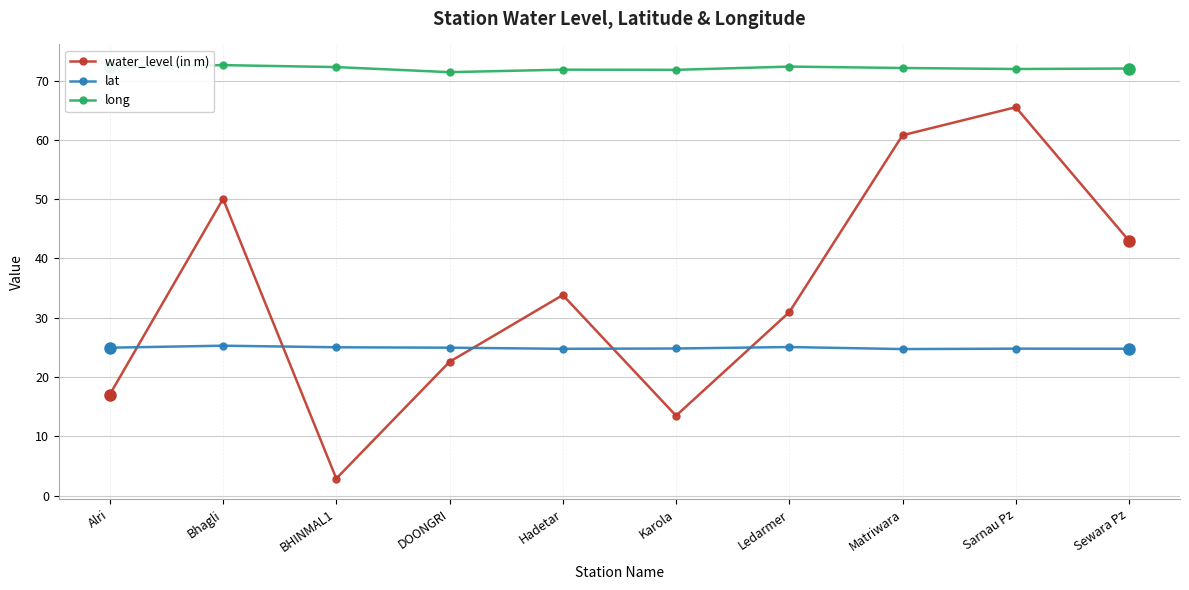

What is the difference between the highest and lowest values at Karola?

58.3